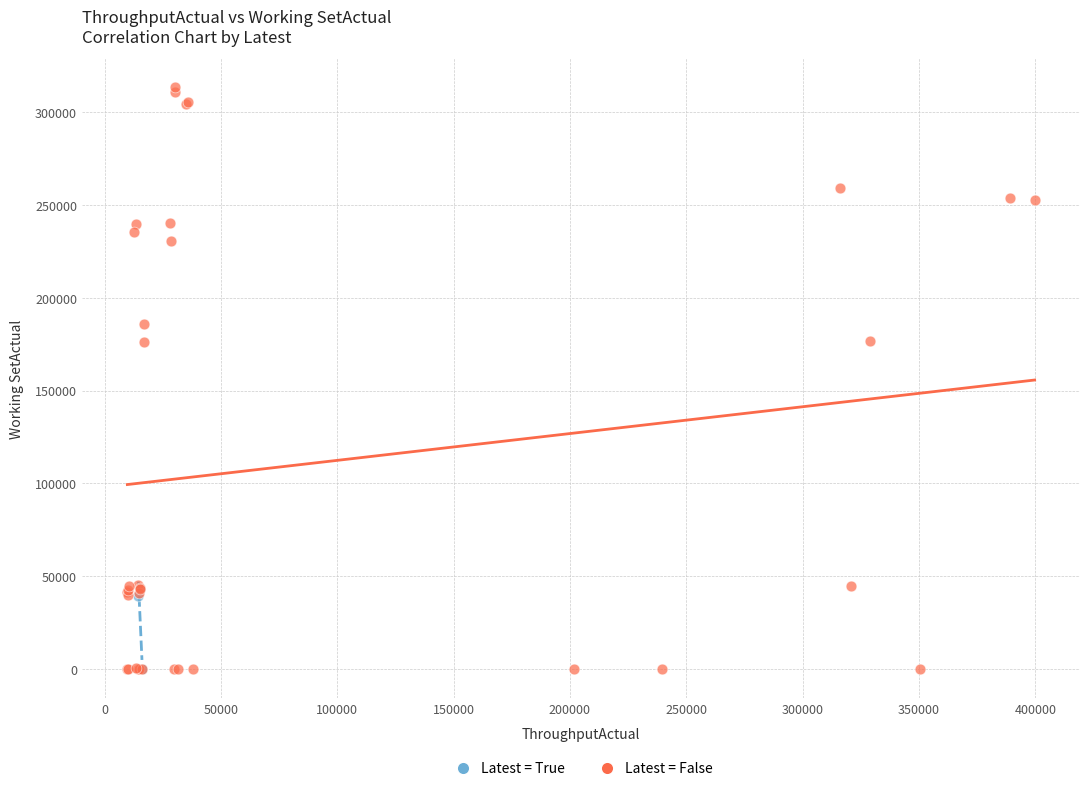

Which series has the widest spread of Y values?

Latest = False